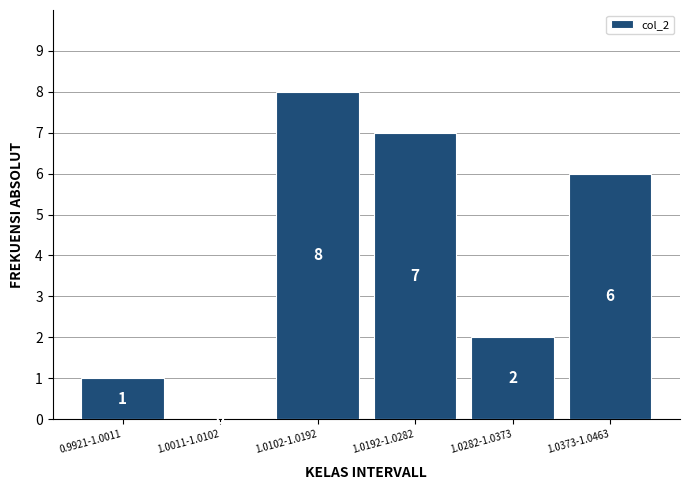

Reading right to left, transcribe all the data shown in this chart.

1.0373-1.0463=6	1.0282-1.0373=2	1.0192-1.0282=7	1.0102-1.0192=8	1.0011-1.0102=0	0.9921-1.0011=1